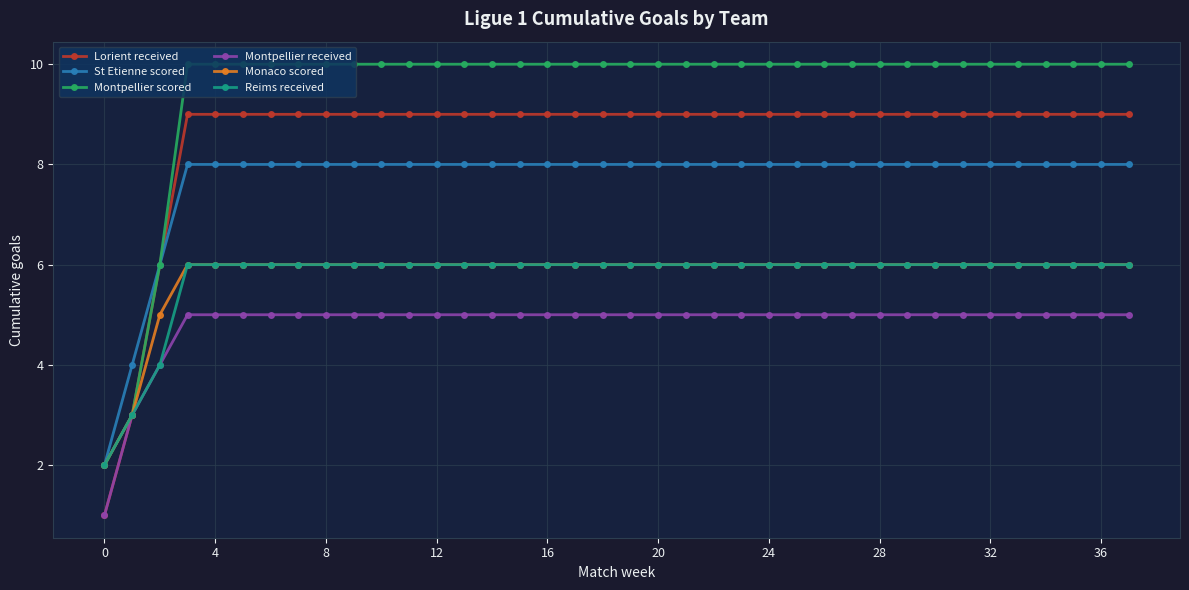

True or false: Montpellier received and St Etienne scored intersect in this chart.

False